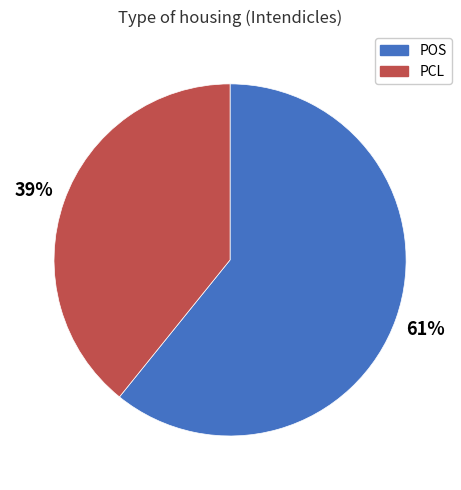

Which slice is the largest?

POS